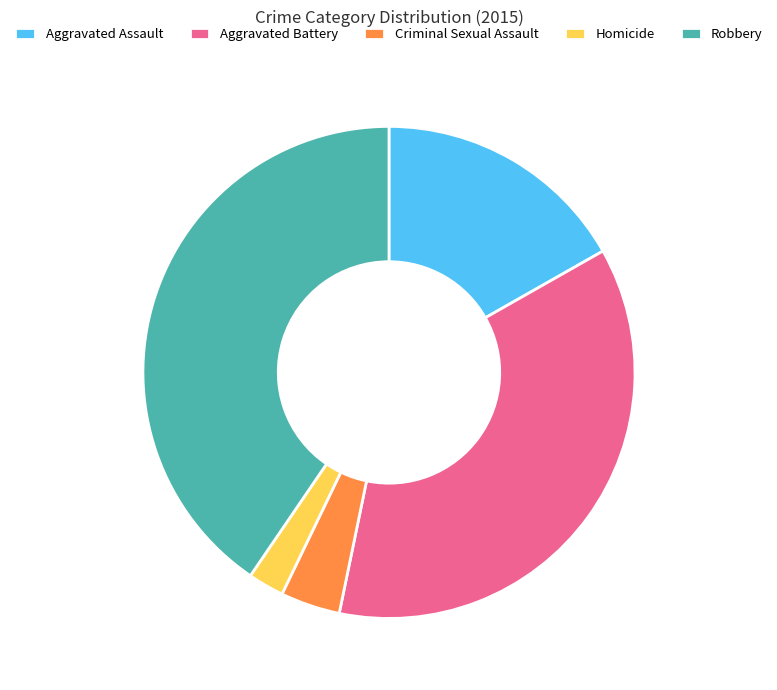

Is it true that Robbery is 40% of the pie?

True